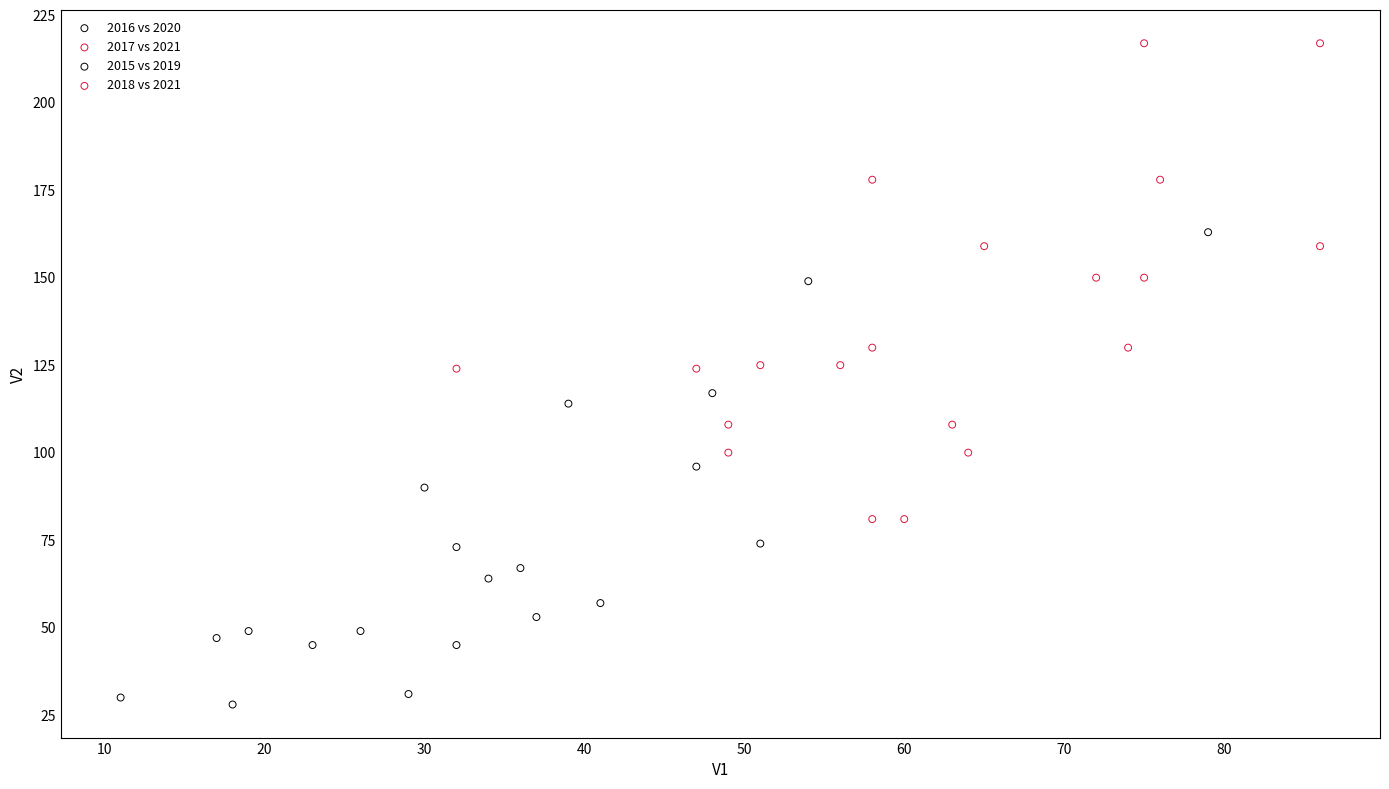

Which series contains the lowest Y value?

2015 vs 2019